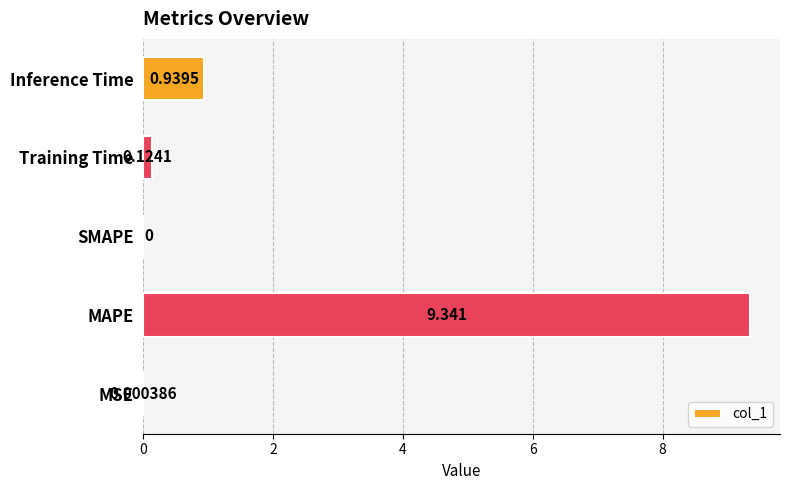

Between Training Time and MSE, which is larger?

Training Time